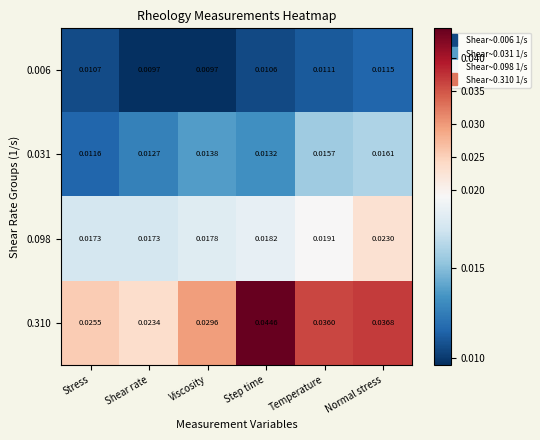

At which category is the sum across all series the highest?

Normal stress